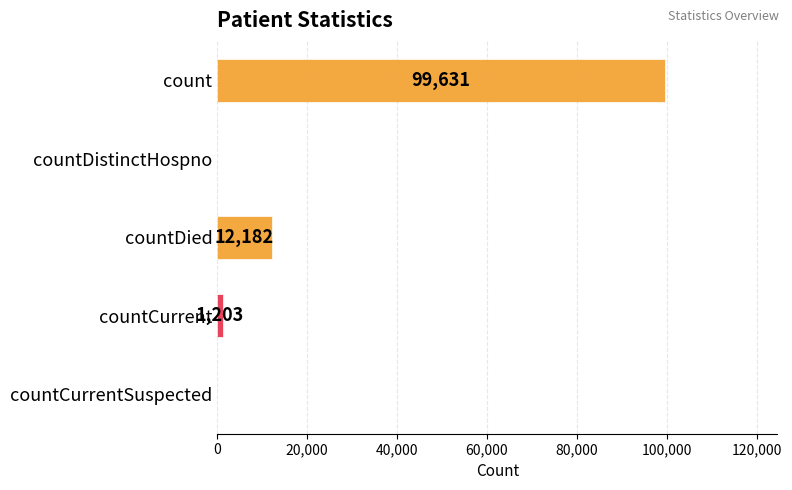

How many data points does each series have?

5